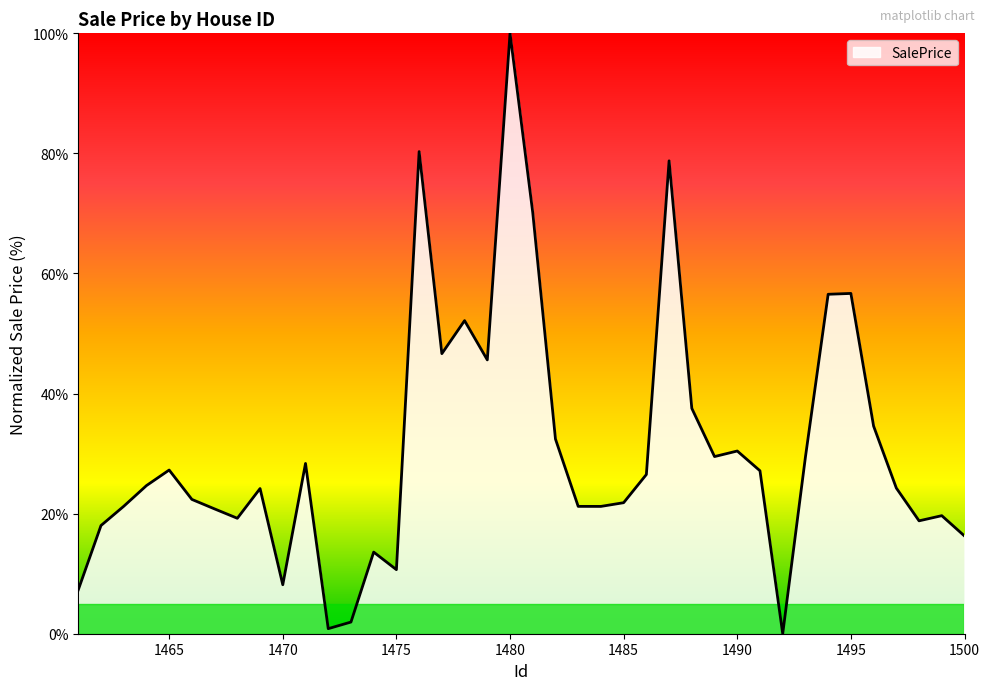

What is the maximum value shown in the chart?

100.0